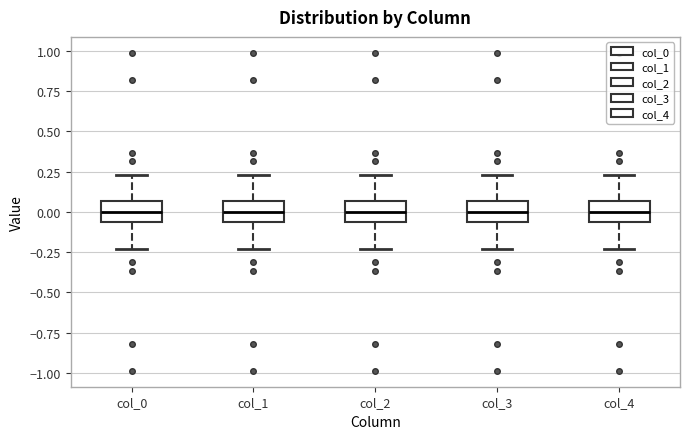

Reading left to right, read every box against the y-axis: the position of its median line, the range the box covers, and the ends of its whiskers. The values are not printed on the chart, so give them approximately, as read against the axis.

col_0: median 0.00, box -0.05 to 0.05, whiskers -0.25 to 0.25
col_1: median 0.00, box -0.05 to 0.05, whiskers -0.25 to 0.25
col_2: median 0.00, box -0.05 to 0.05, whiskers -0.25 to 0.25
col_3: median 0.00, box -0.05 to 0.05, whiskers -0.25 to 0.25
col_4: median 0.00, box -0.05 to 0.05, whiskers -0.25 to 0.25